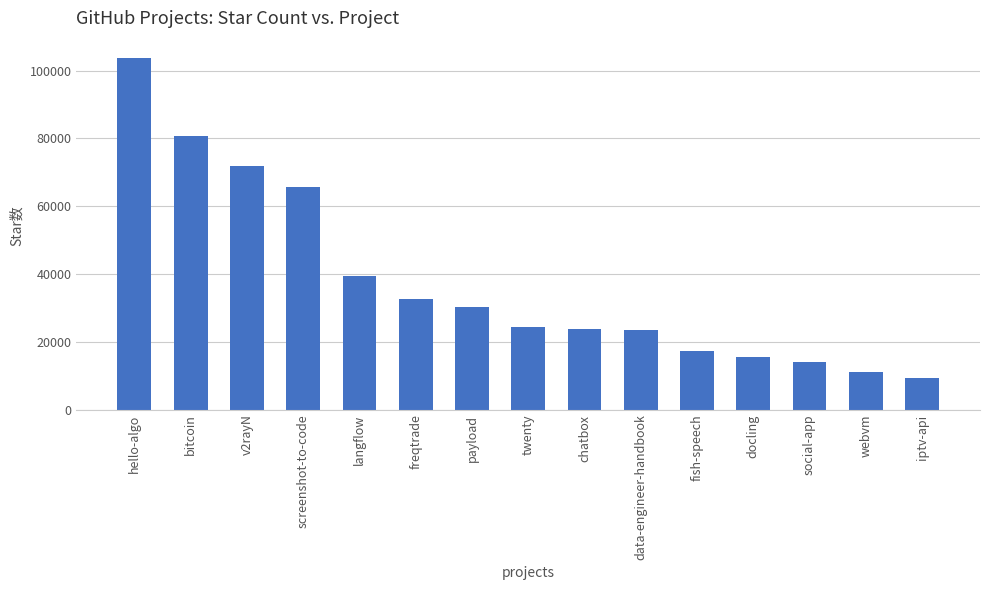

True or false: the data shows 10879 at fish-speech.

False